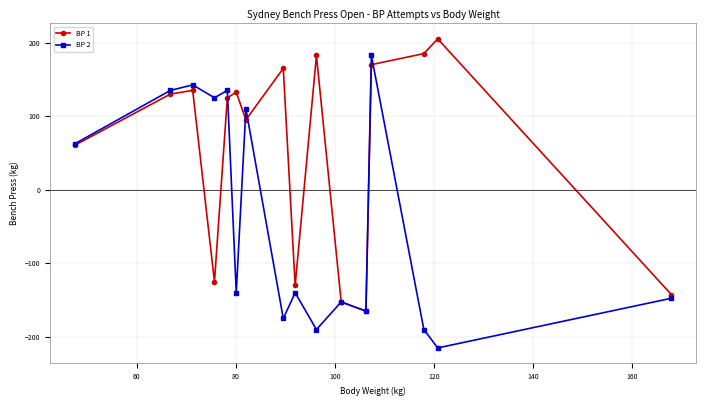

What is the value of the BP 1 point at the 10th from the left?

182.5